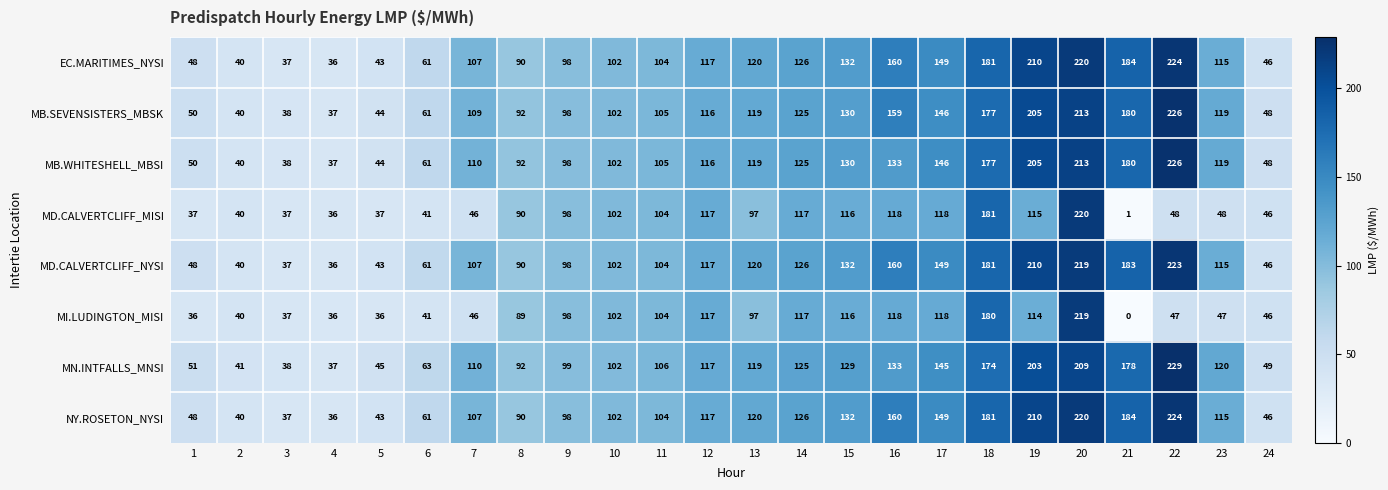

What is the maximum value shown in the chart?

229